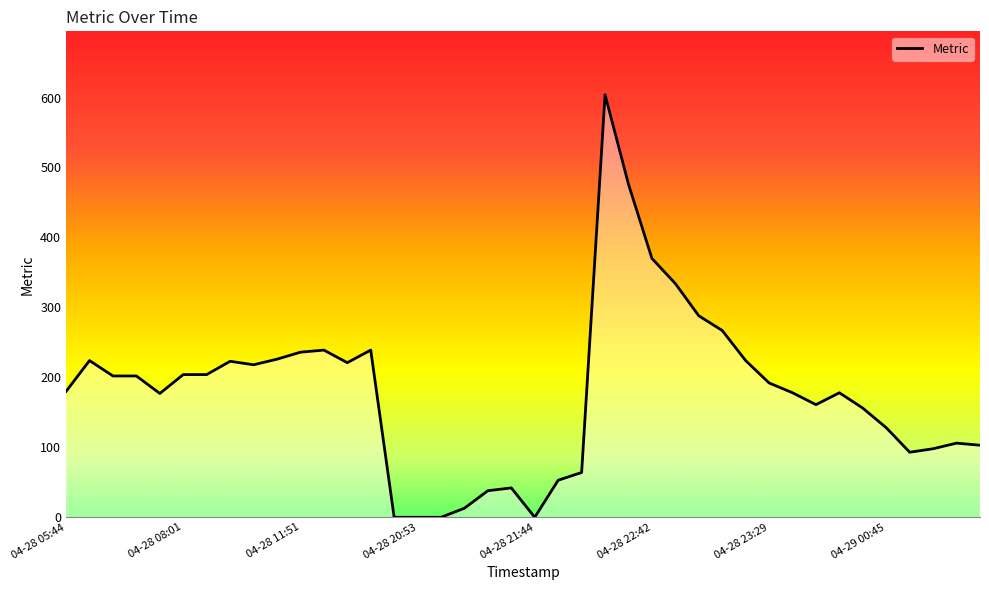

What is the greatest value displayed?

604